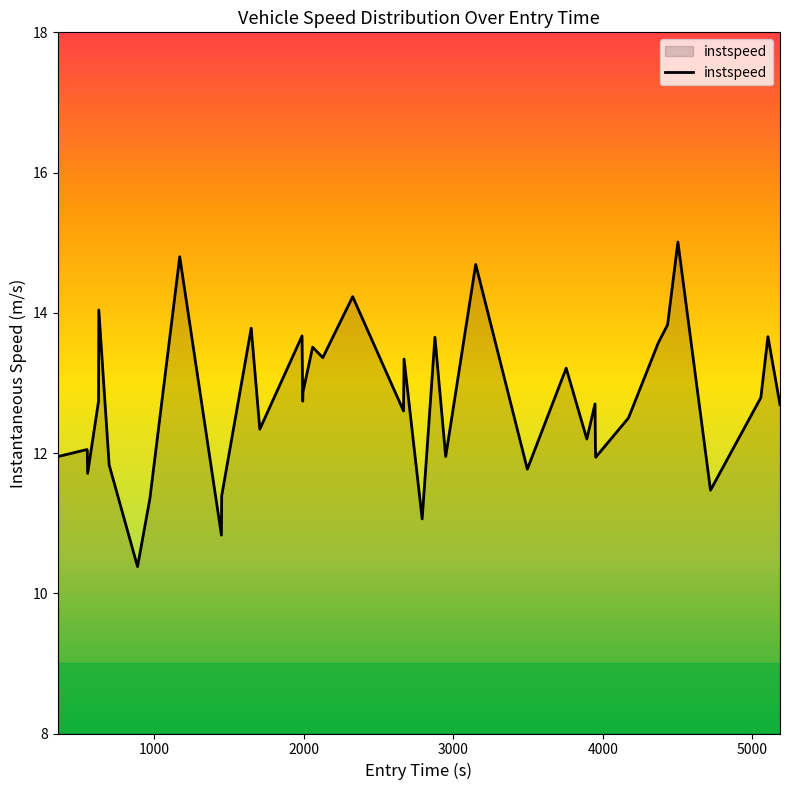

What is the maximum value shown in the chart?

15.0